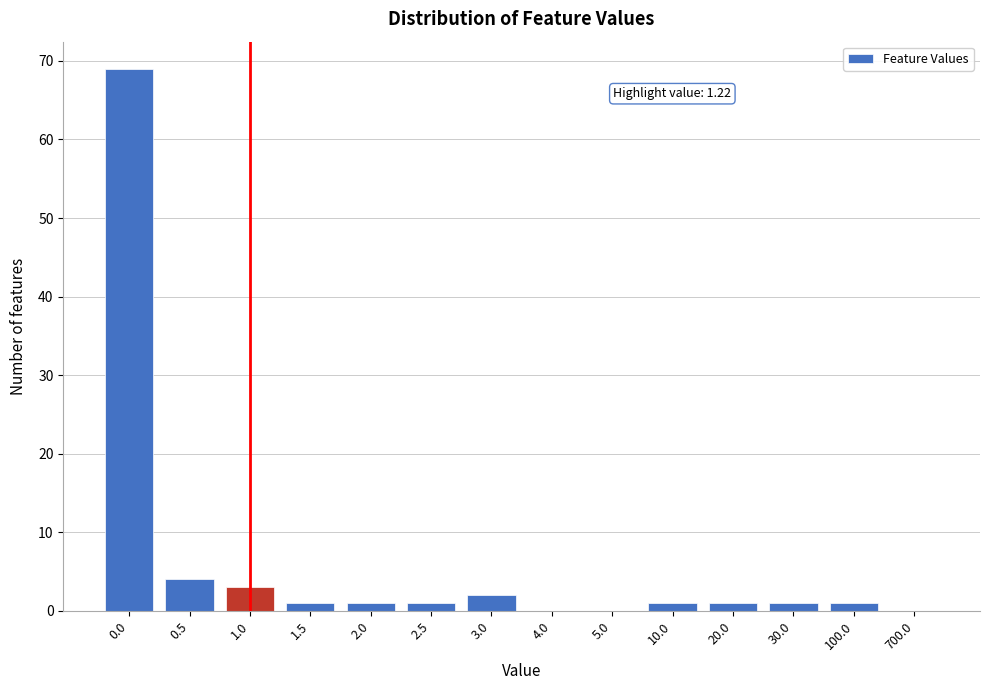

Reading left to right, transcribe all the data shown in this chart.

0.0=69	0.5=4	1.0=3	1.5=1	2.0=1	2.5=1	3.0=2	4.0=0	5.0=0	10.0=1	20.0=1	30.0=1	100.0=1	700.0=0